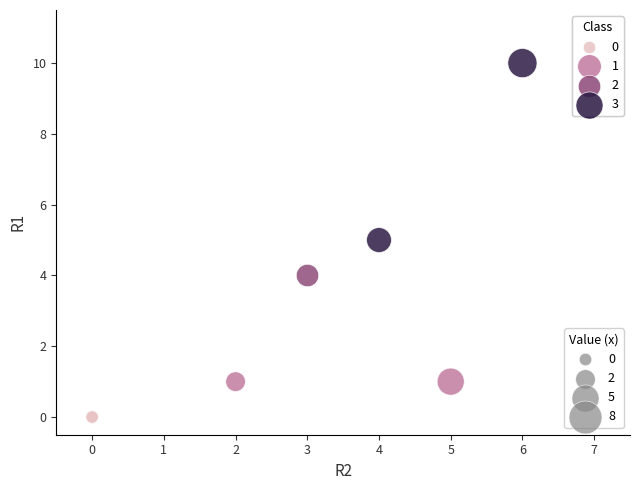

What are all the series names shown in the legend?

0, 1, 2, 3